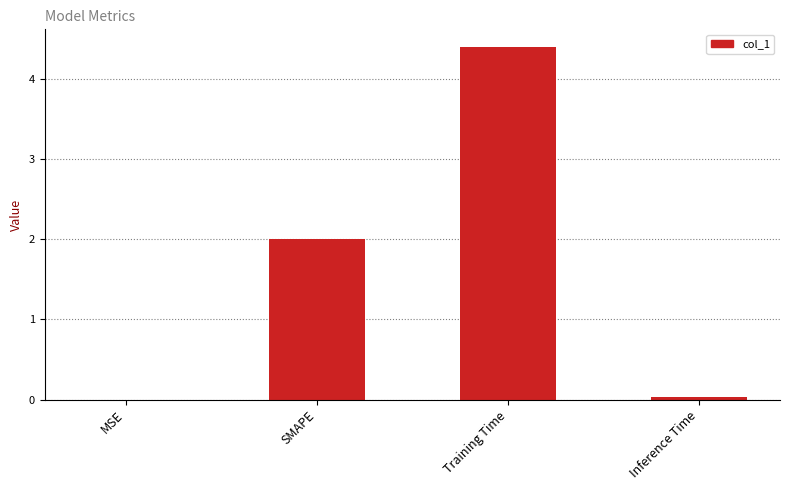

At which category does the chart reach its peak across all series?

Training Time